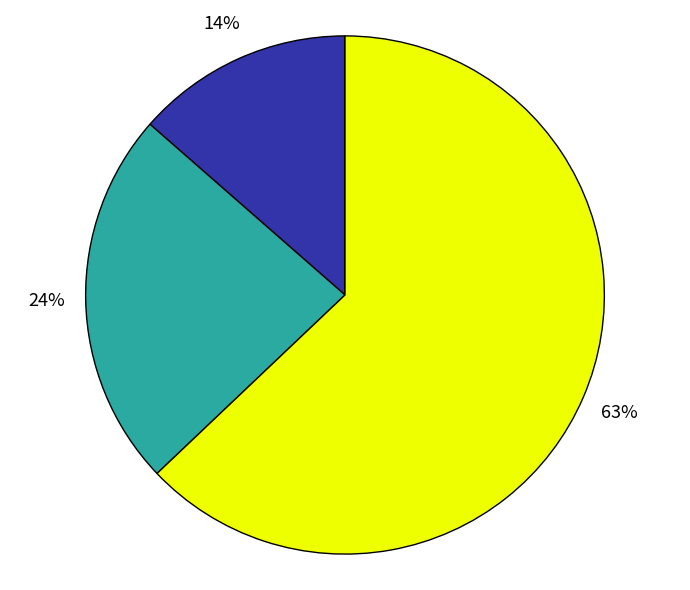

Does any single category account for the majority?

Yes